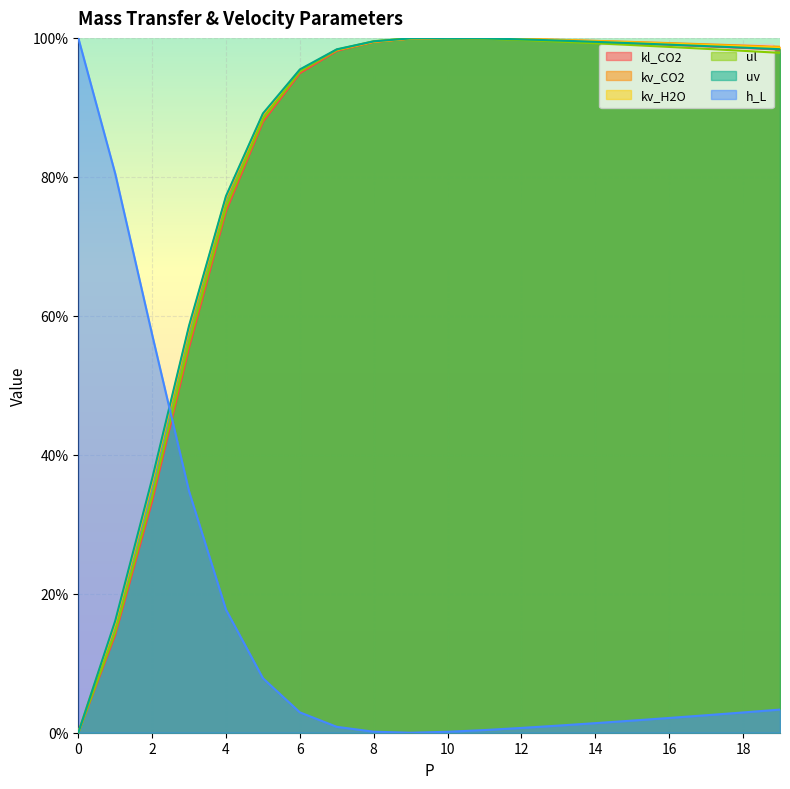

What are all the series names shown in the legend?

kl_CO2, kv_CO2, kv_H2O, ul, uv, h_L